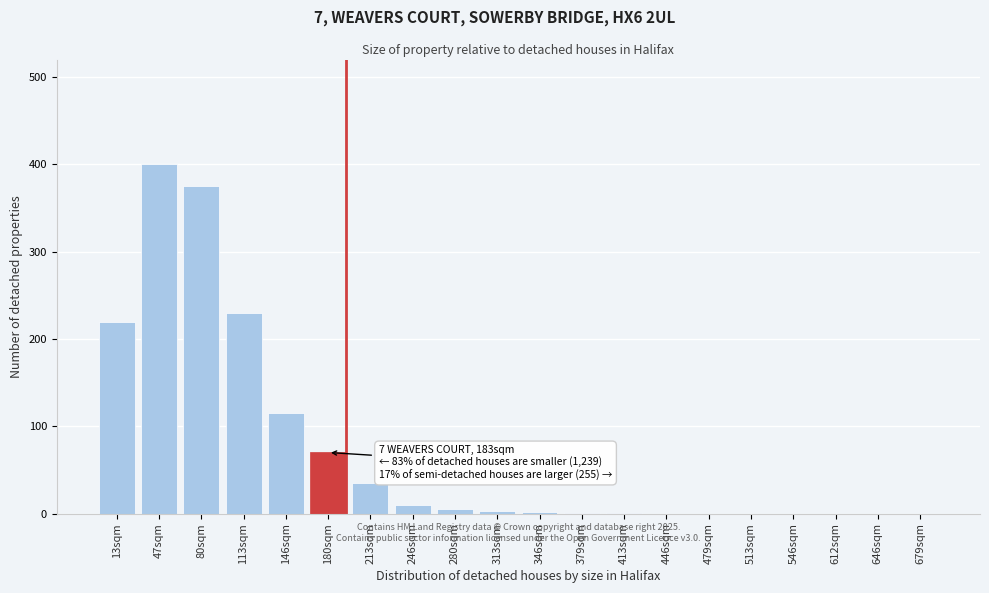

What is the maximum value shown in the chart?

400